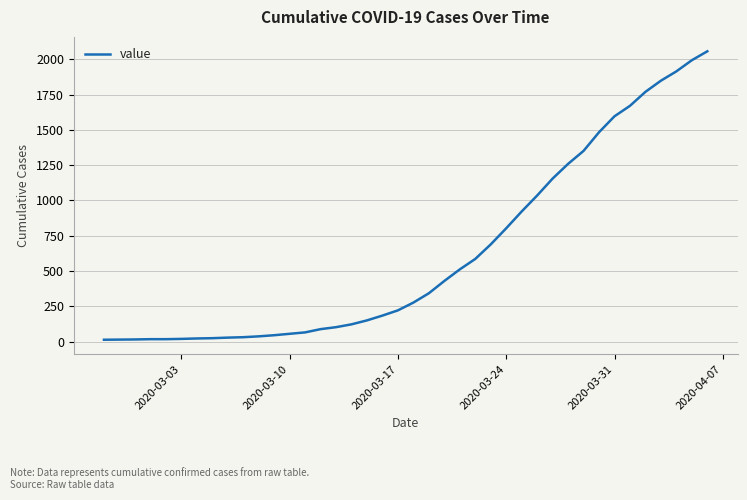

What is the difference between the maximum and minimum values?

2042